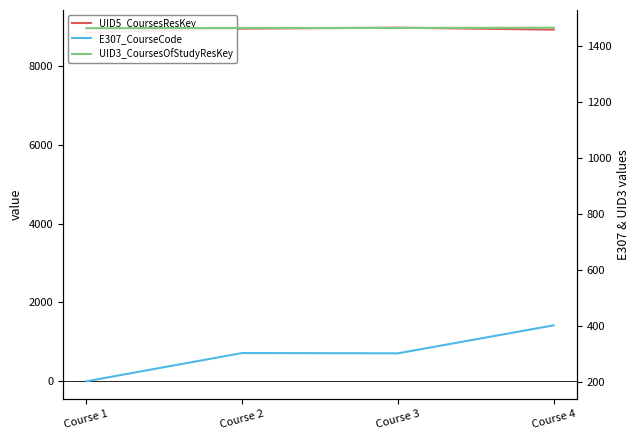

How many lines are shown in the chart?

3